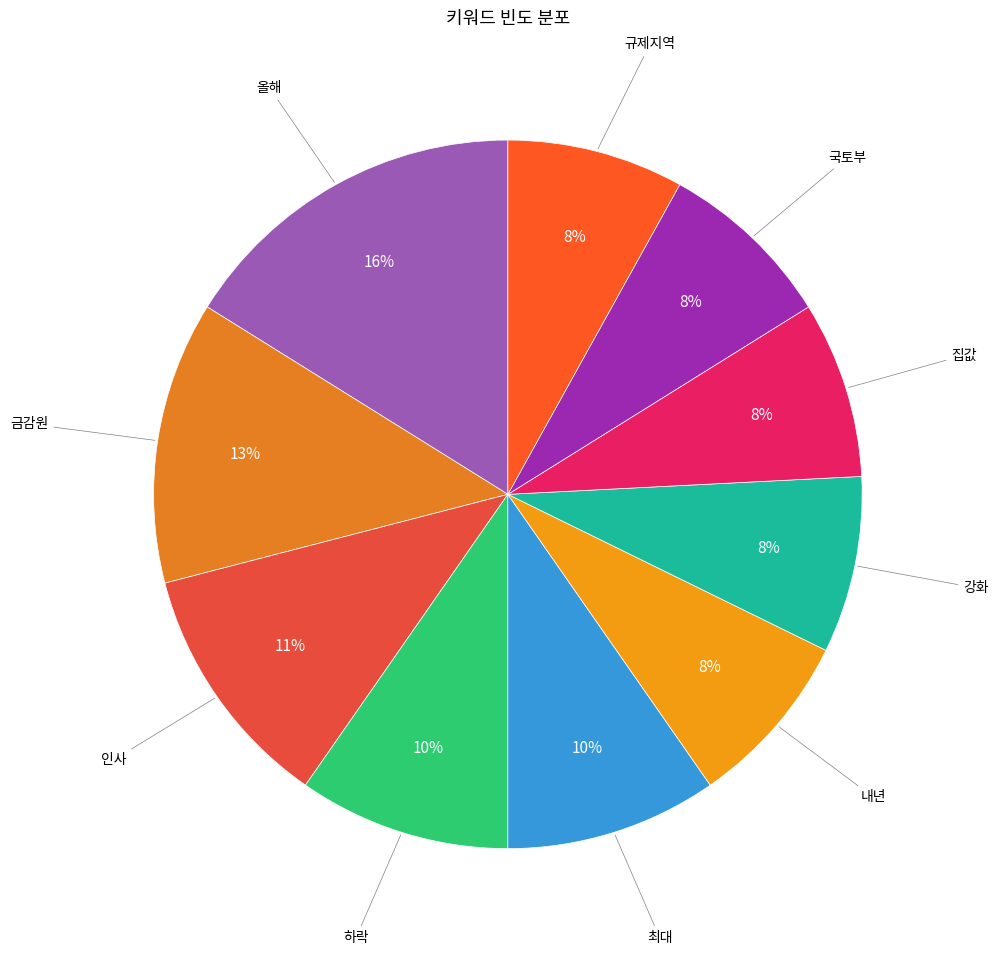

Count the number of slices in the pie.

10